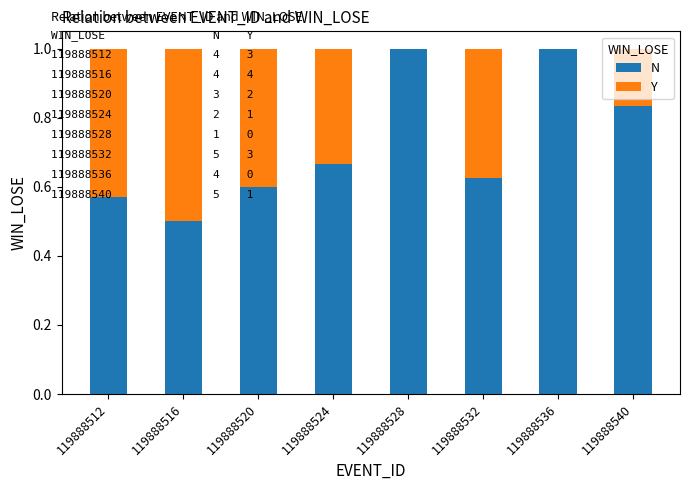

Is it true that N equals 1.0 at 119888532?

False